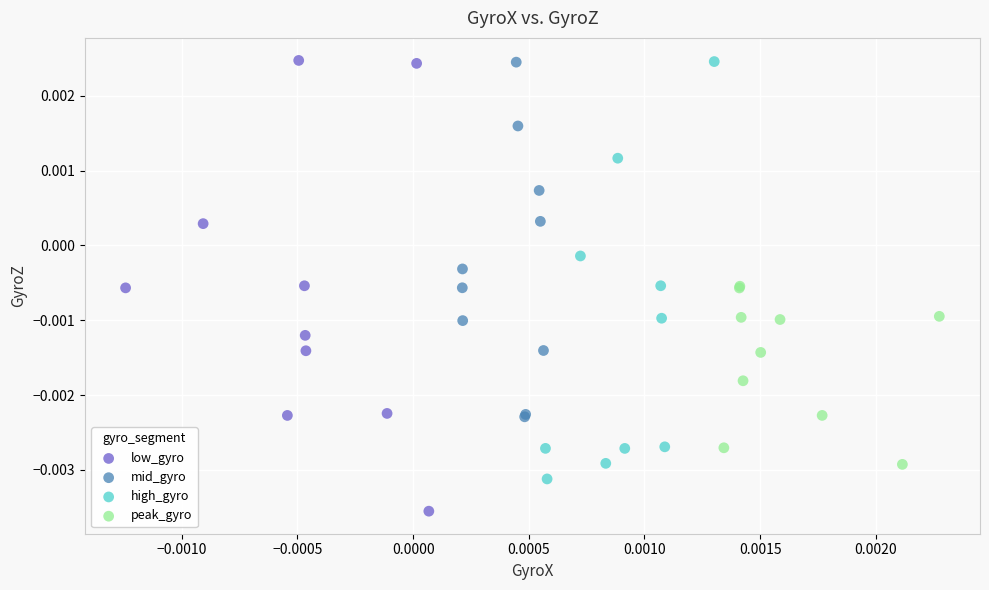

Which series reaches the minimum Y coordinate?

low_gyro